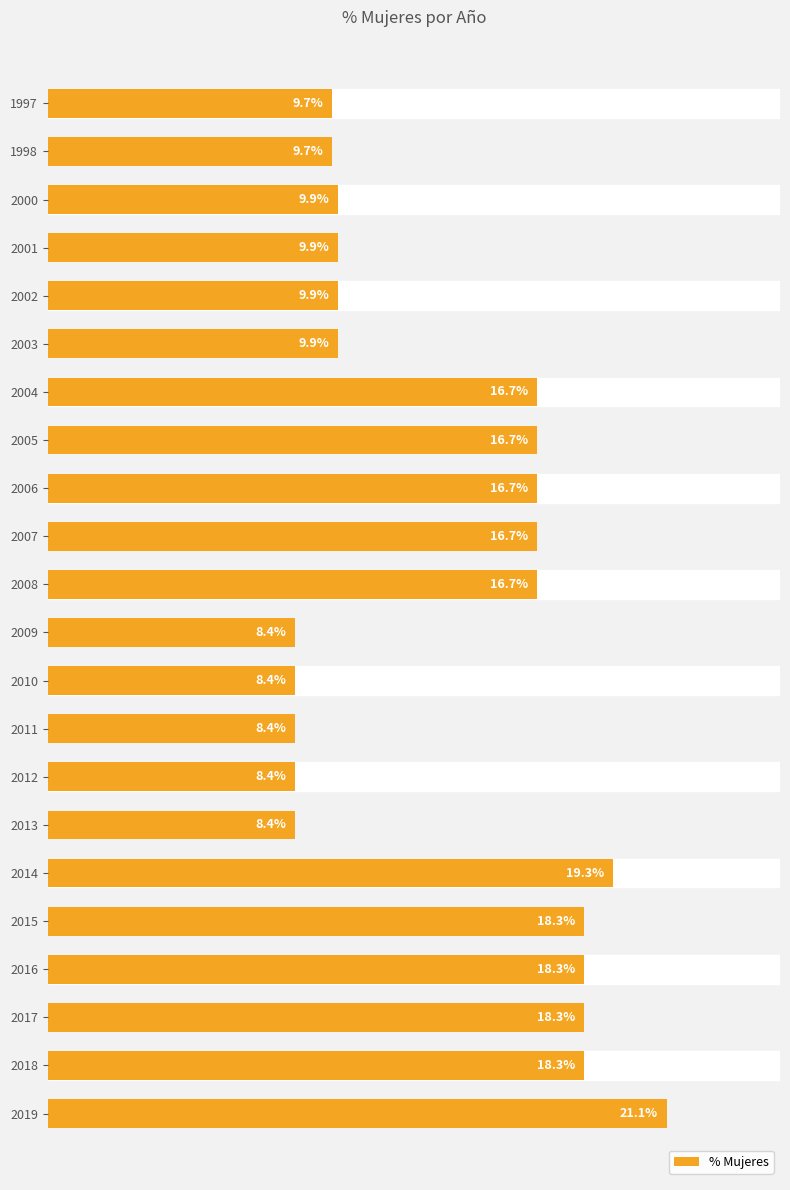

What is the difference between the maximum and minimum values?

12.7